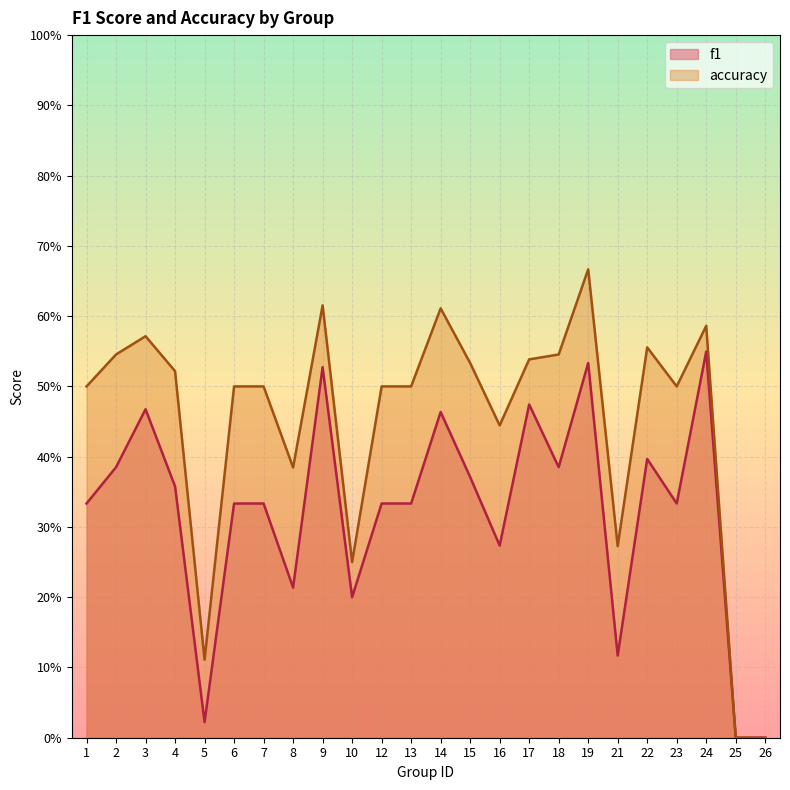

How many positive values does the f1 series have?

22